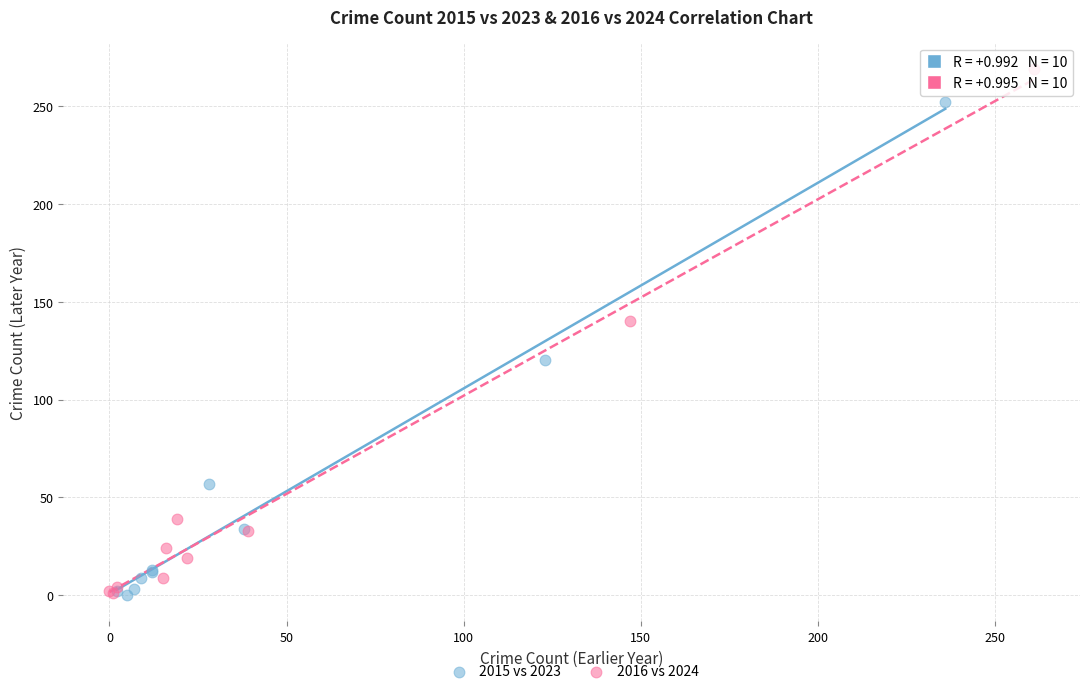

Which series has the largest Y range (max minus min)?

2016 vs 2024